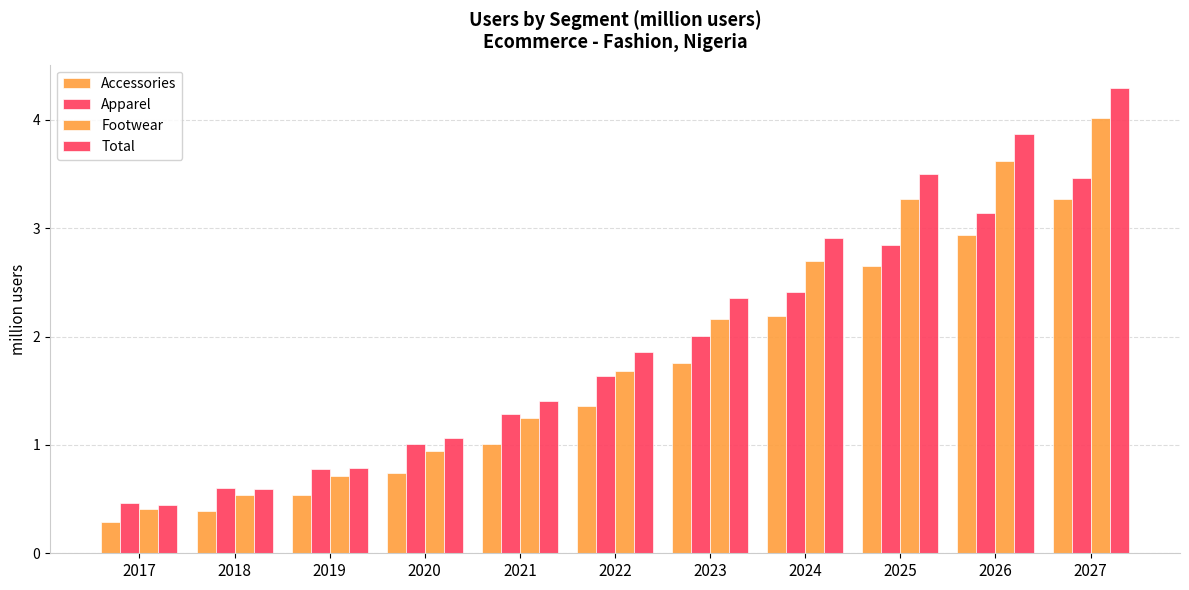

Reading left to right, list all the values displayed in this chart.

Accessories: 0.3	0.4	0.5	0.7	1.0	1.4	1.8	2.2	2.6	2.9	3.3
Apparel: 0.5	0.6	0.8	1.0	1.3	1.6	2.0	2.4	2.9	3.1	3.5
Footwear: 0.4	0.5	0.7	0.9	1.3	1.7	2.2	2.7	3.3	3.6	4.0
Total: 0.4	0.6	0.8	1.1	1.4	1.9	2.4	2.9	3.5	3.9	4.3